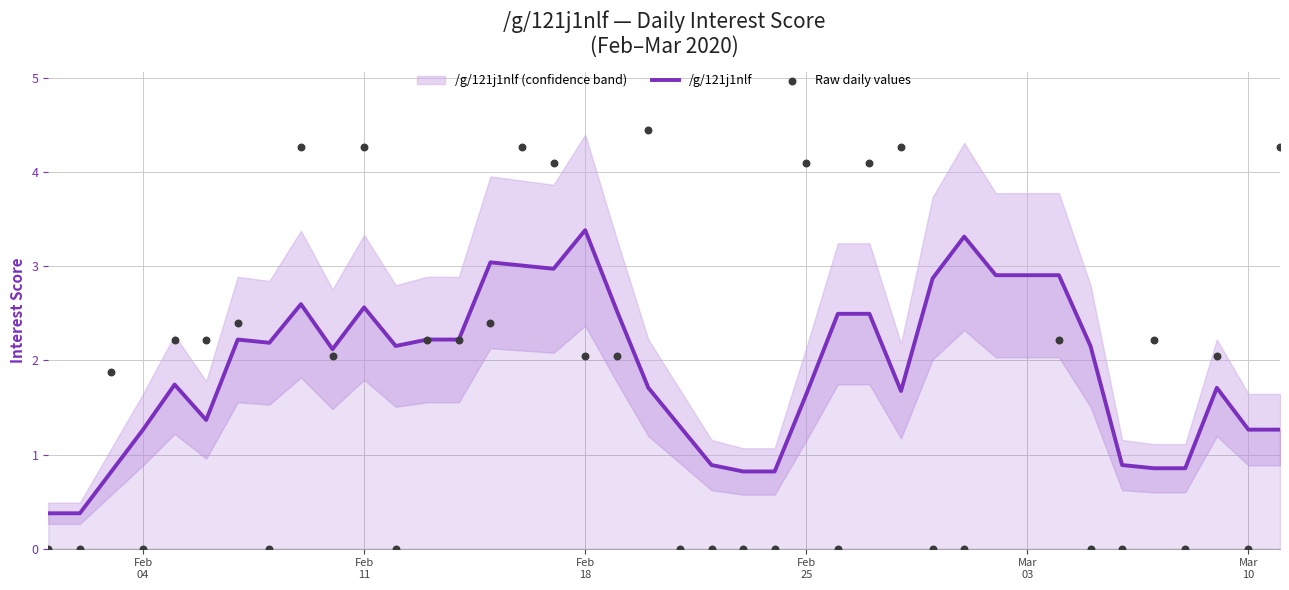

What is the maximum value for /g/121j1nlf?

3.4